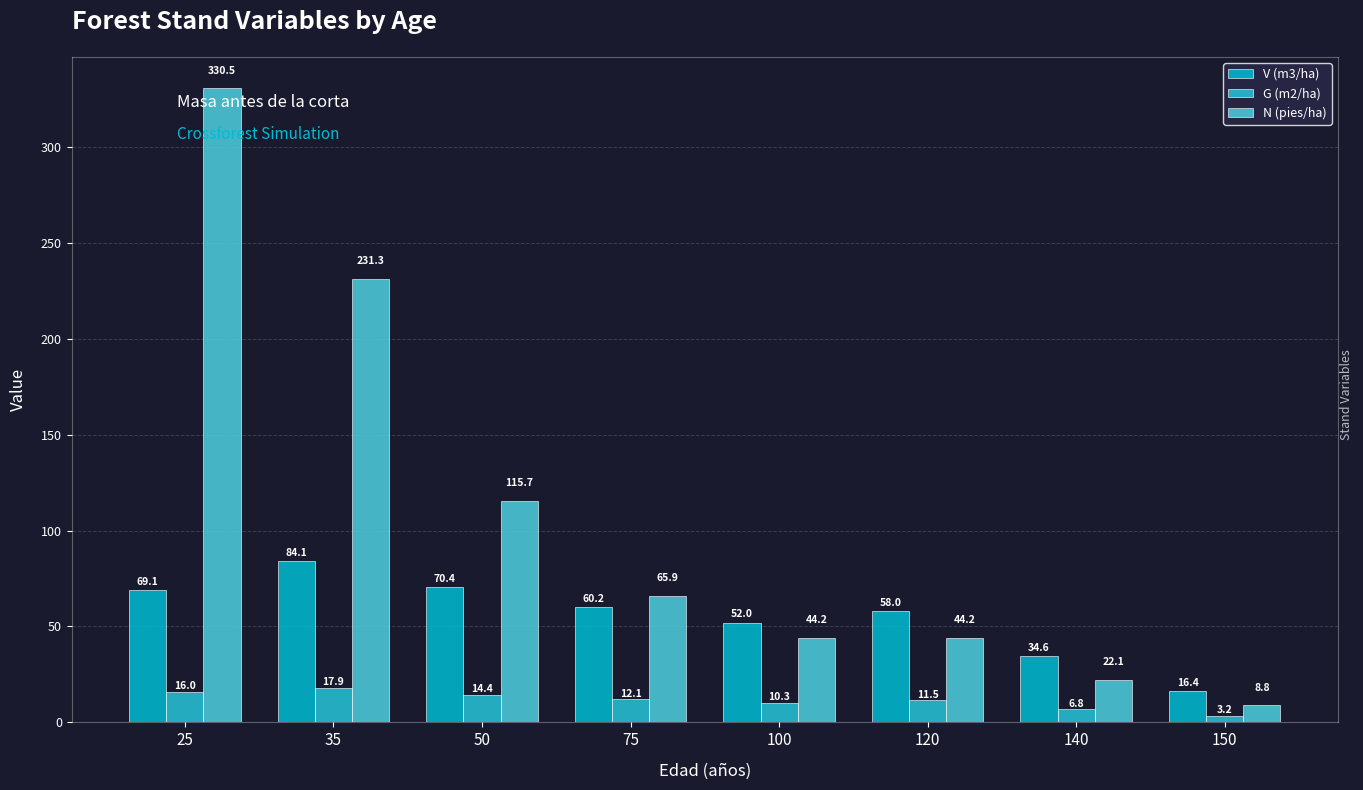

How many values in the N (pies/ha) series exceed 65?

4